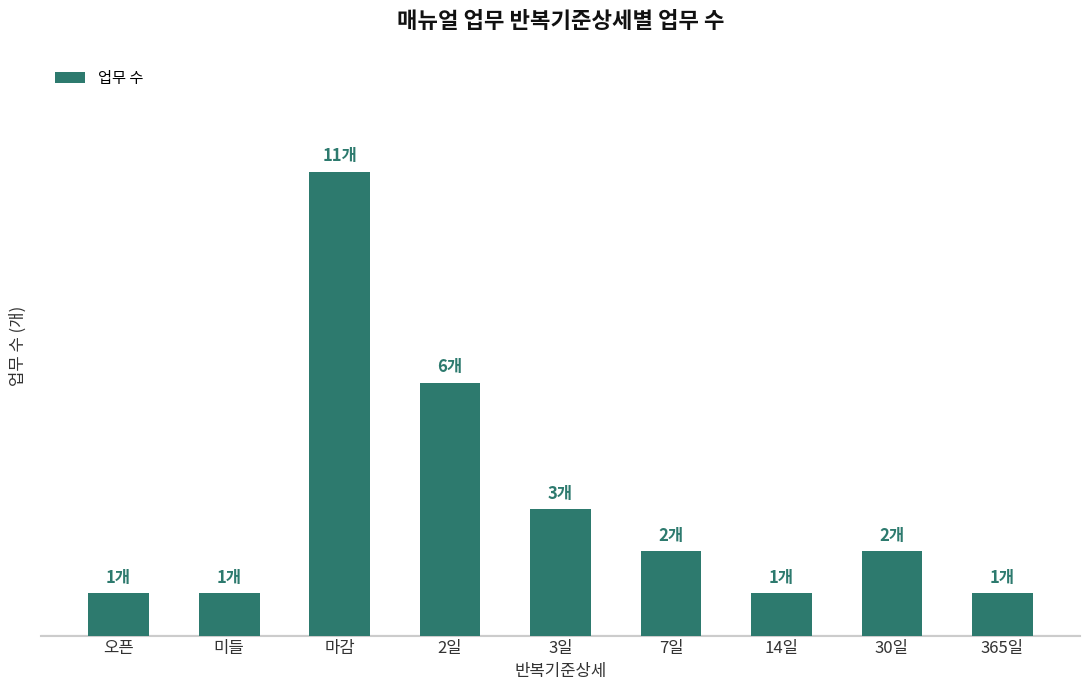

Does the chart contain any negative values?

No